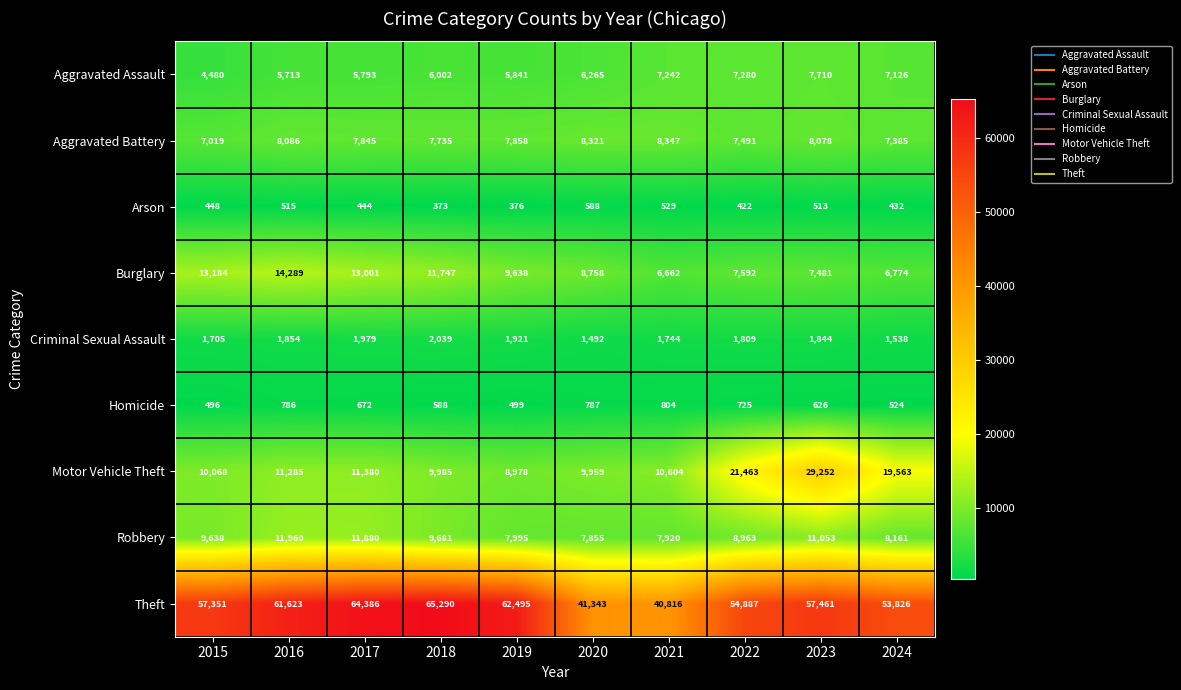

What is the sum of all Motor Vehicle Theft values?

142537